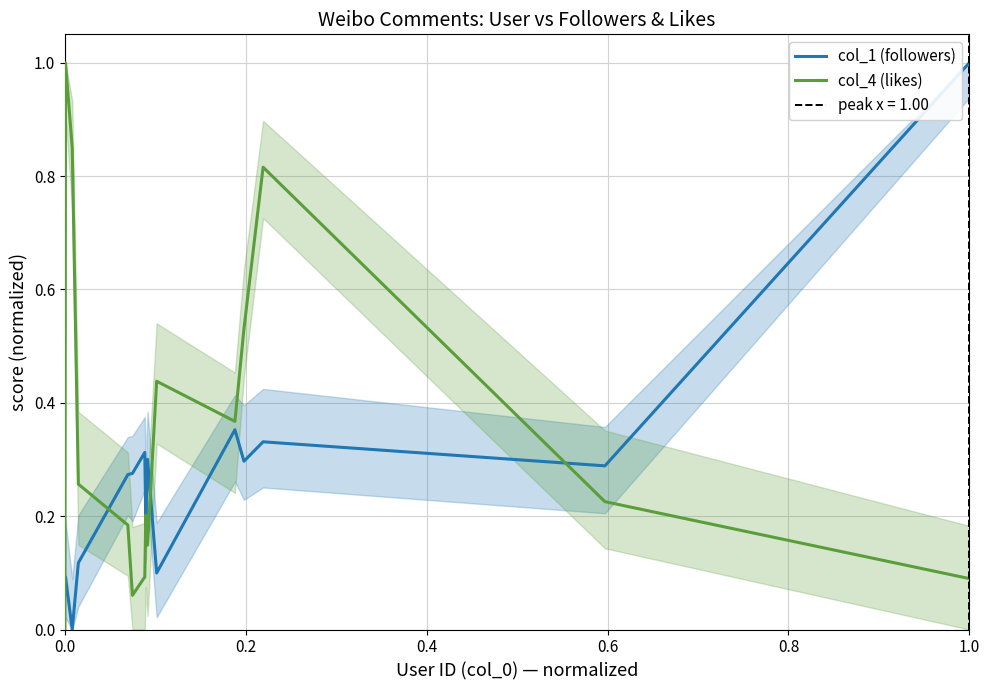

Is it true that col_1 (followers) equals 0.3 at 8?

True